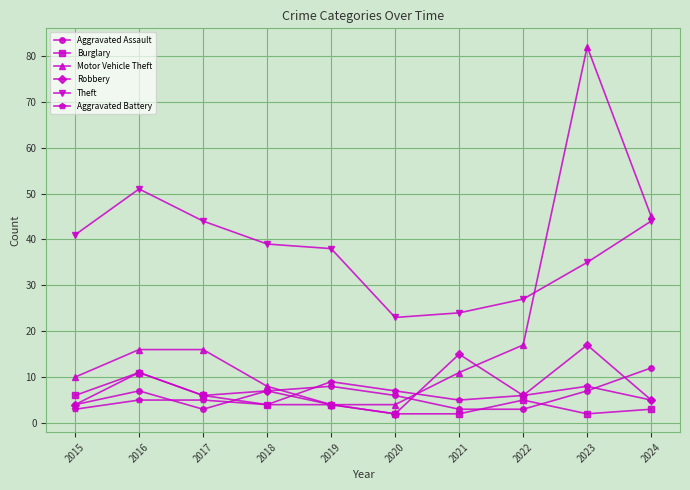

True or false: Aggravated Assault and Theft cross at least once.

False